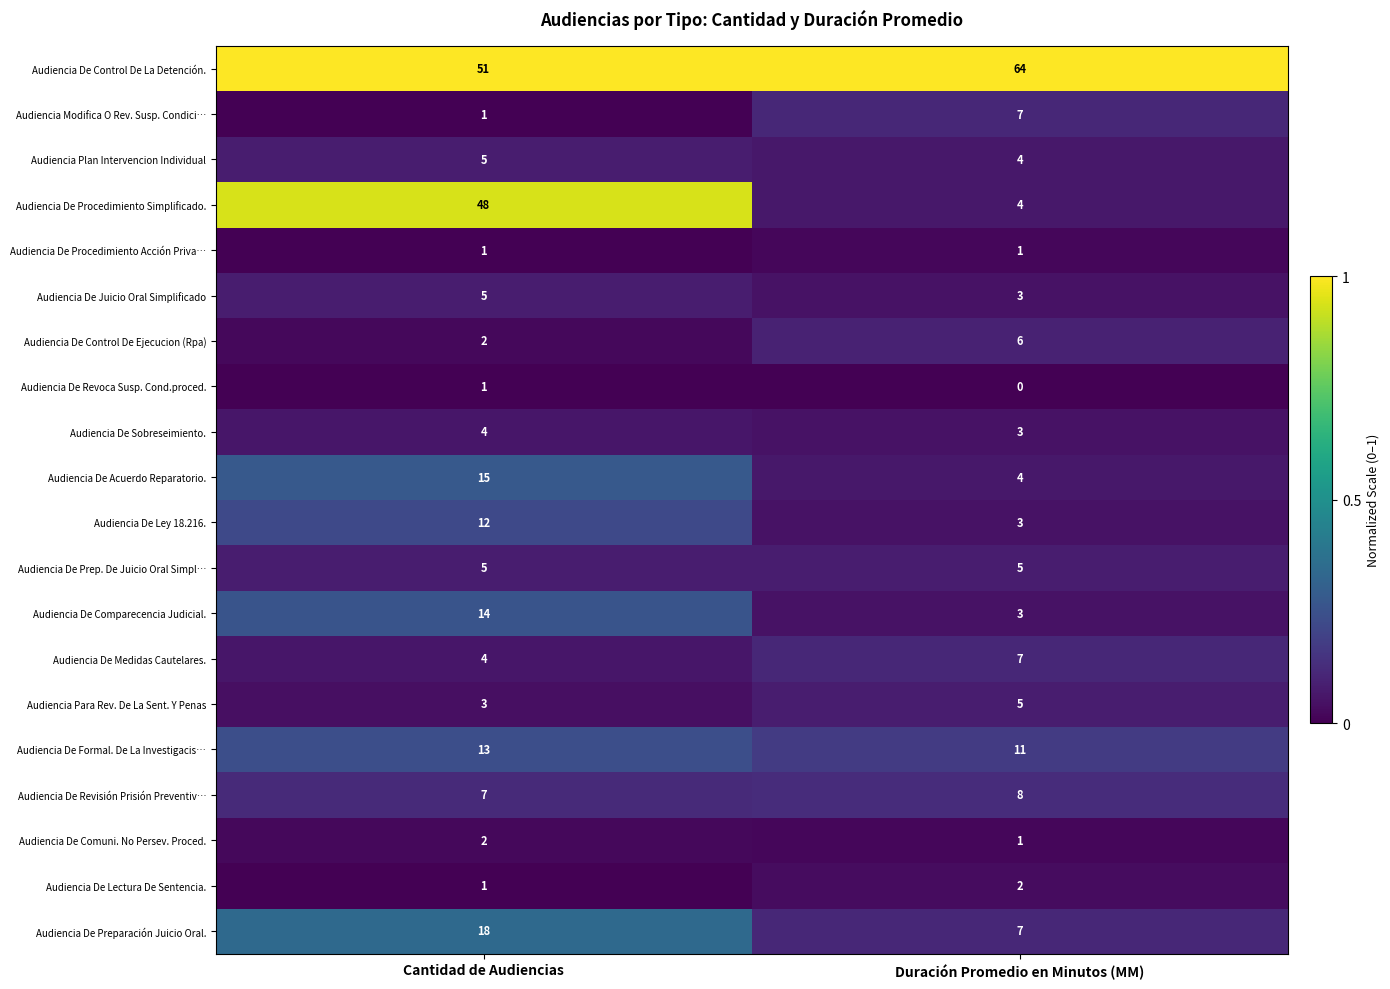

Is it true that Audiencia De Control De Ejecucion (Rpa) equals 2 at Cantidad de Audiencias?

True